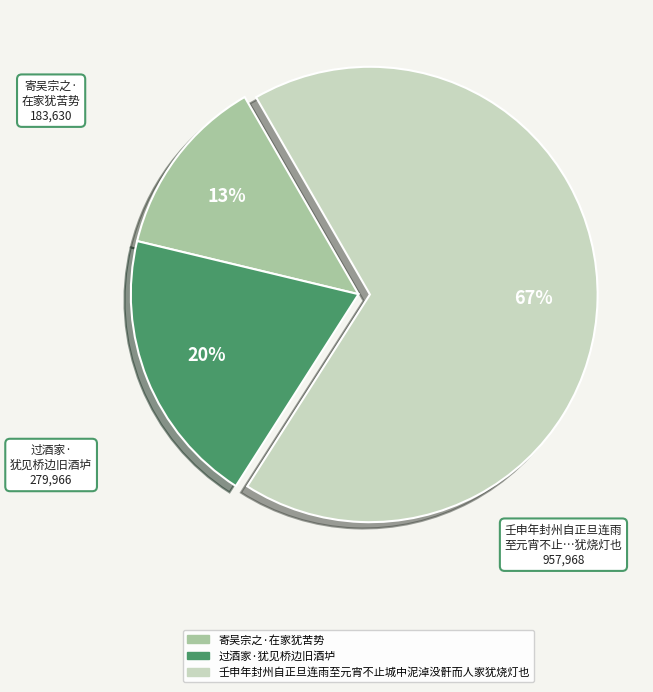

To the nearest percent, what percentage of the pie is 过酒家·犹见桥边旧酒垆?

20%